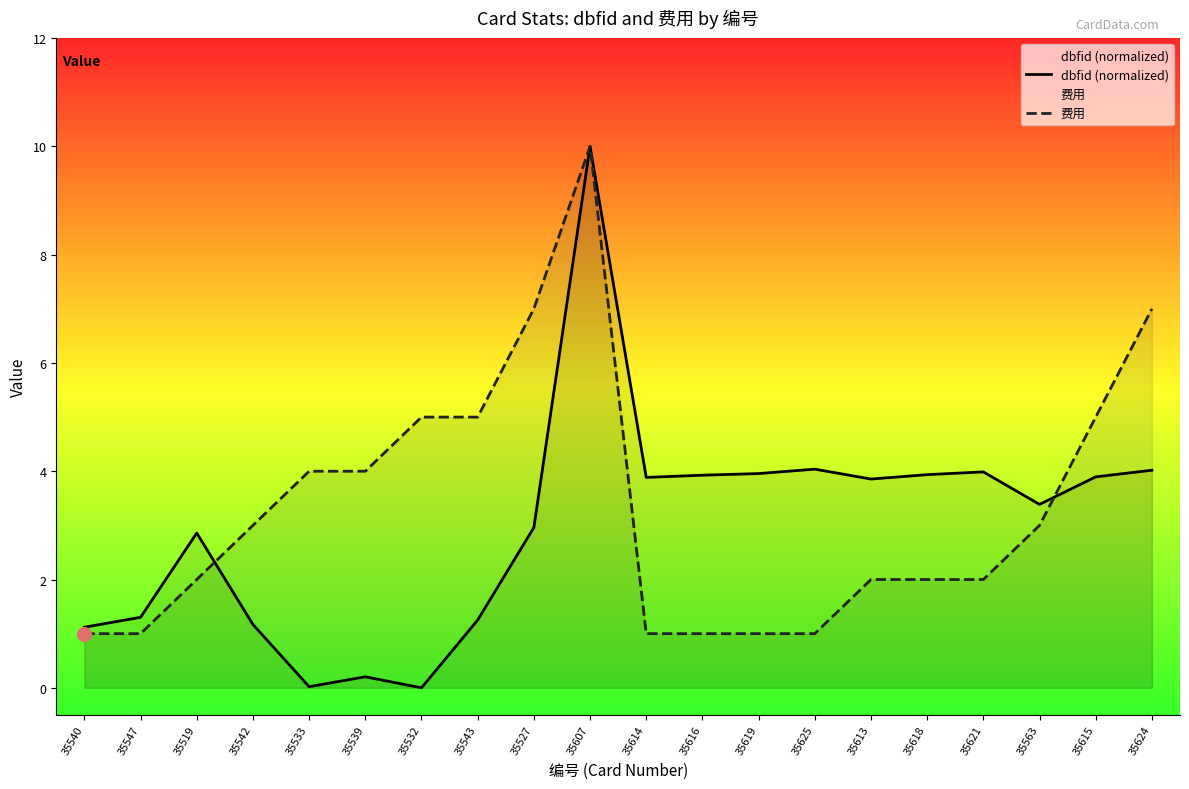

Where is the first local minimum for dbfid (normalized)?

35533